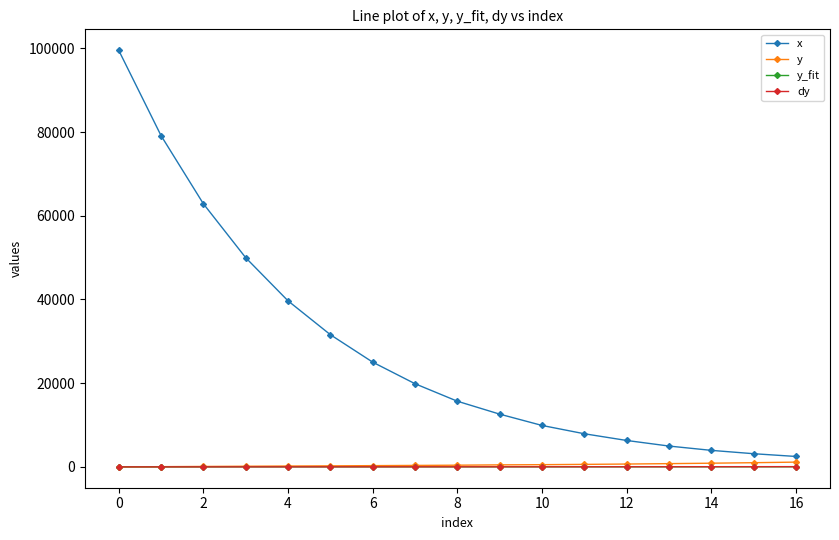

How many data points does each series have?

17